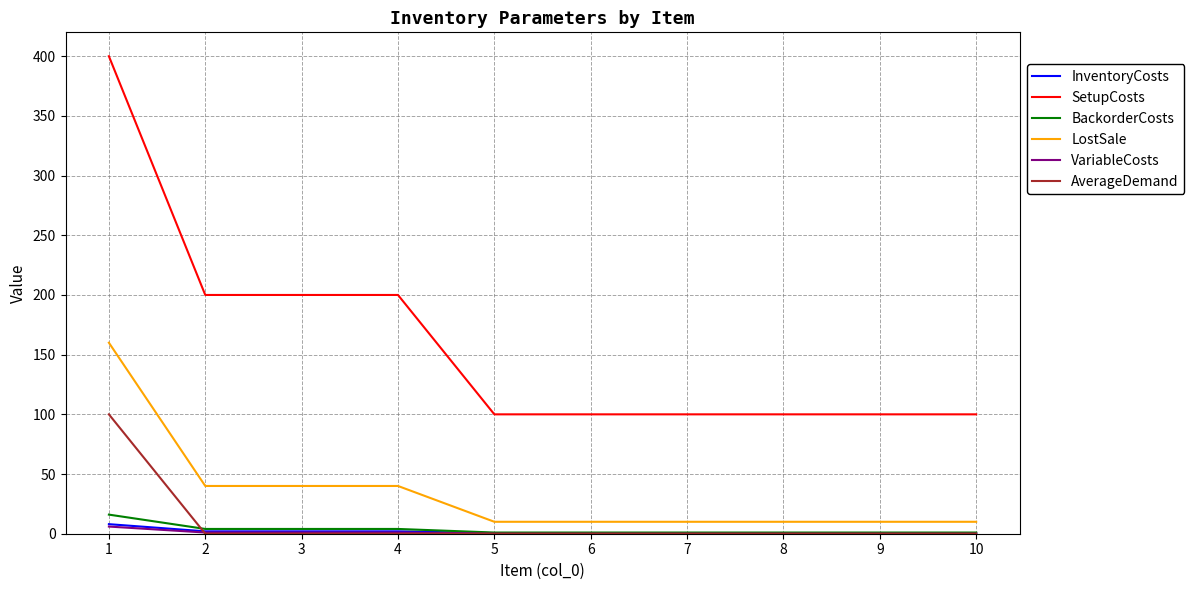

How many lines are shown in the chart?

6